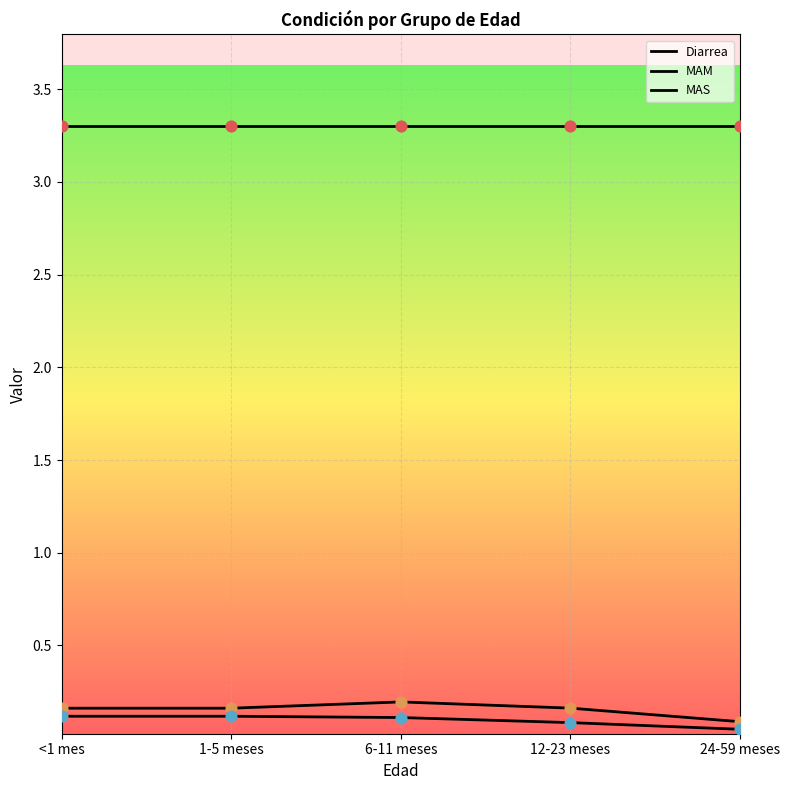

Does the chart have visible grid lines?

Yes